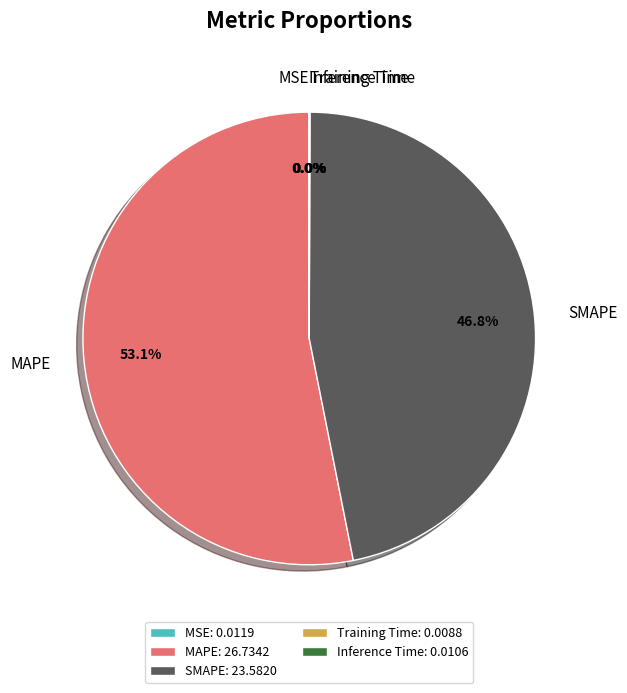

To the nearest percent, what is the difference between the largest and smallest slice percentages?

53%